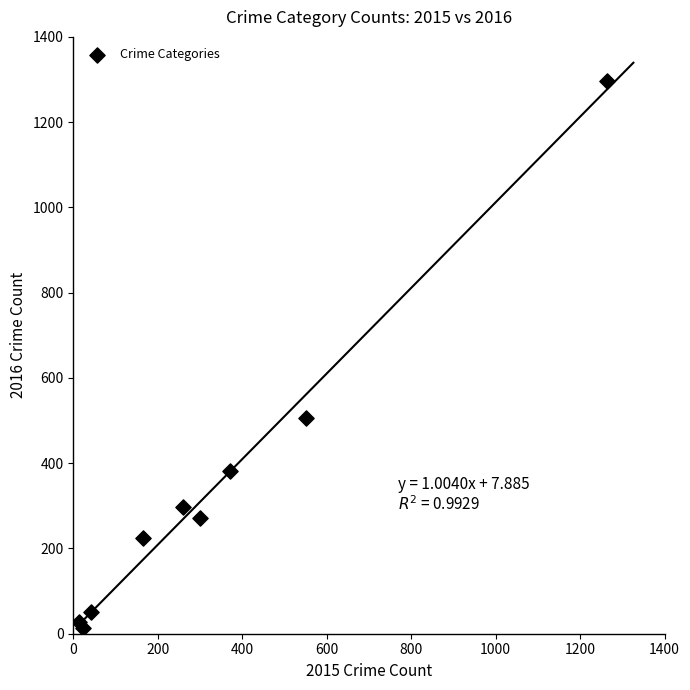

What is the range of X values (max minus min)?

1250